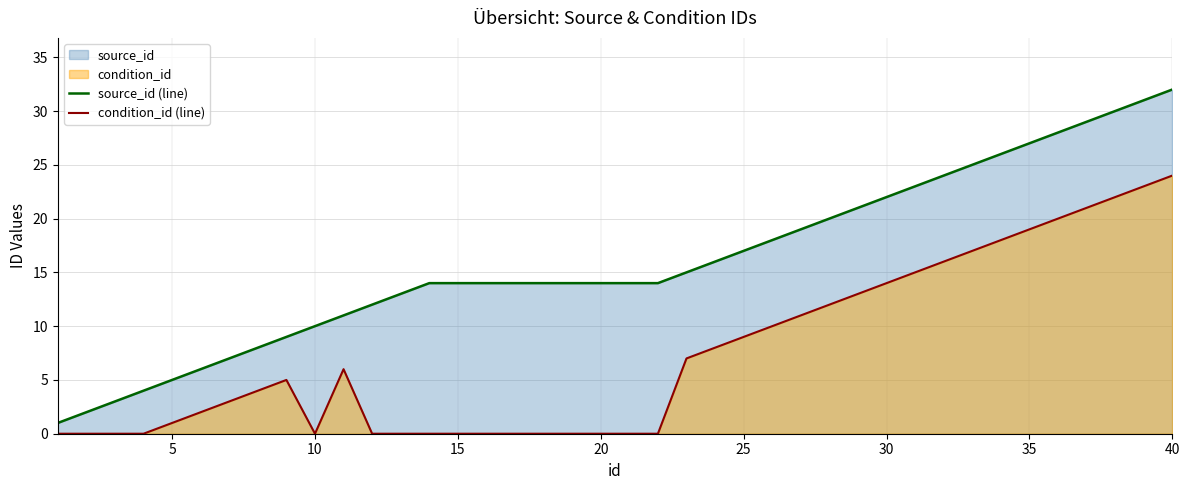

Is it true that source_id (line) equals 12 at 35?

False